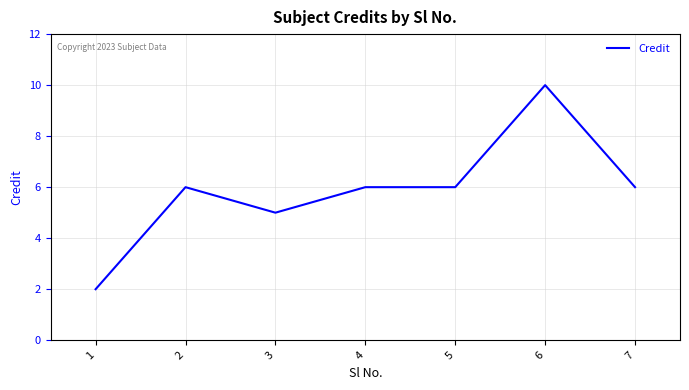

What is the change in value from 6 to 7?

-4